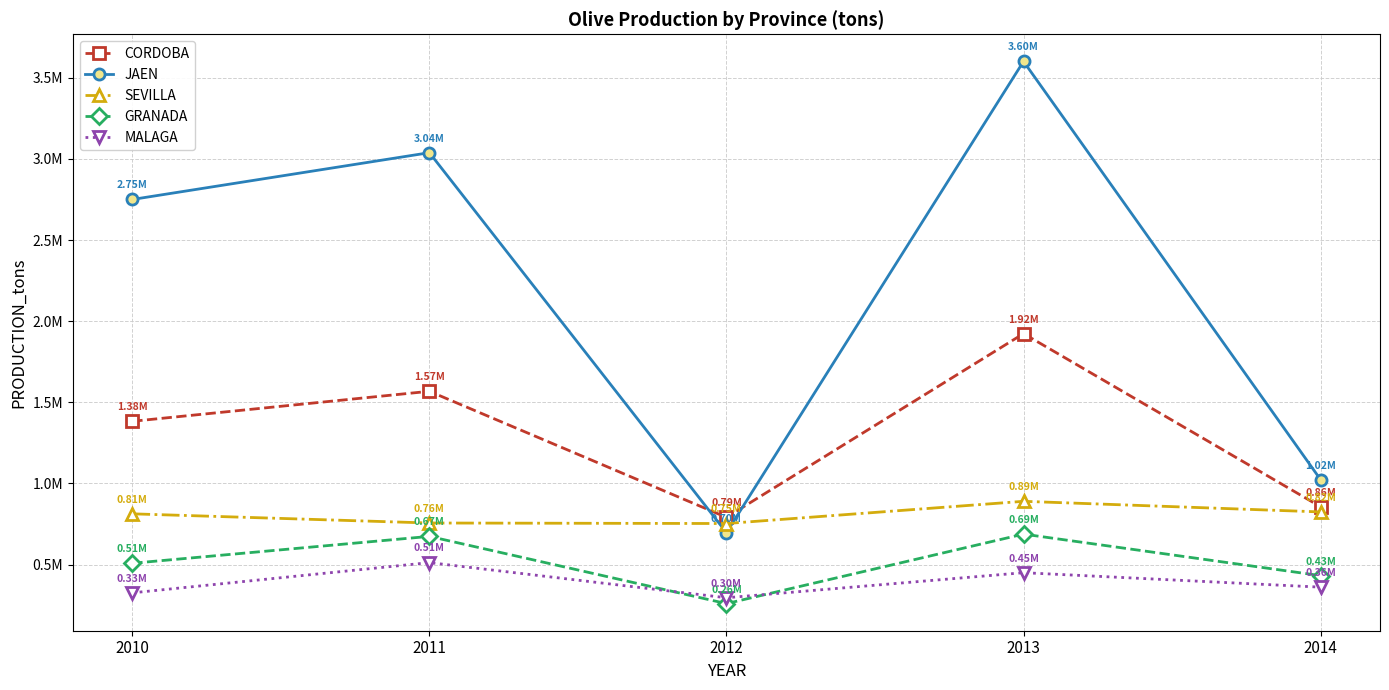

What is the spread (max minus min) of values at 2013?

3151179